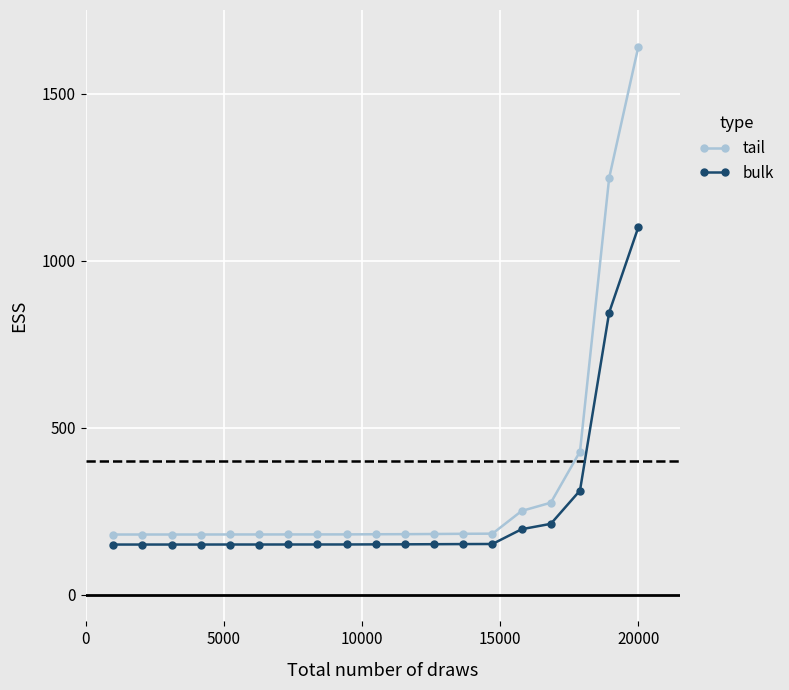

What is the maximum value shown in the chart?

1640.0